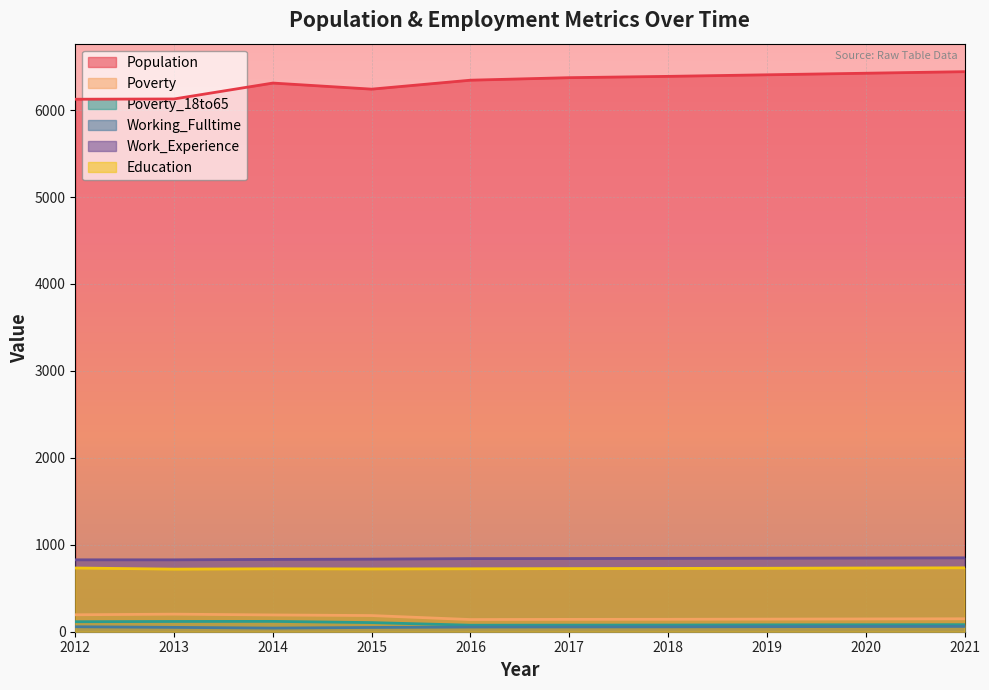

The value of Working_Fulltime at 2014 is 42. True or false?

True